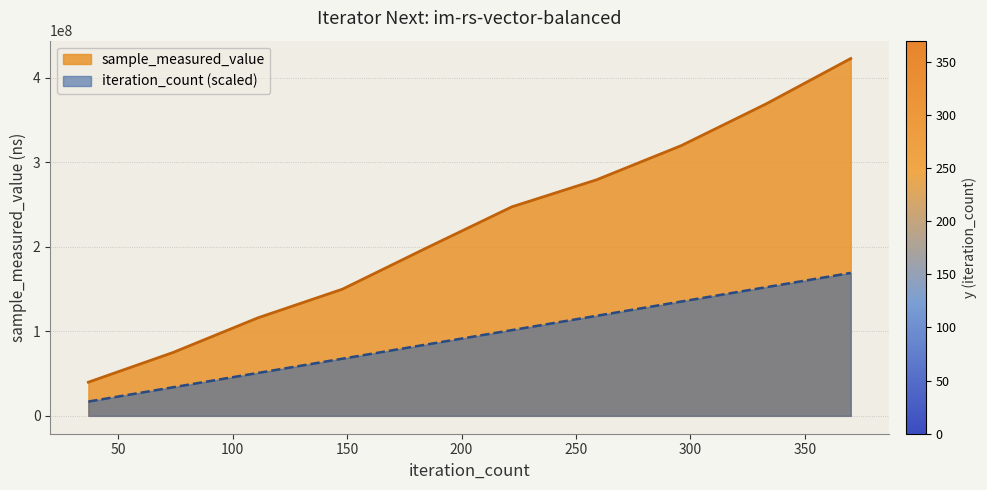

True or false: sample_measured_value and iteration_count intersect in this chart.

False